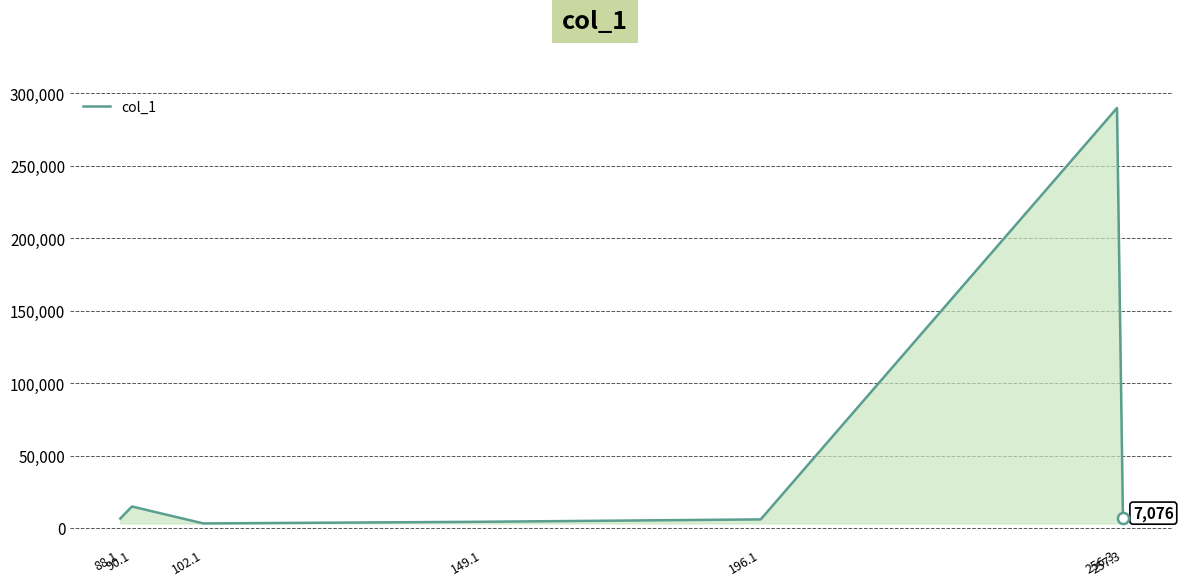

The chart shows a value of 4259.2 at 149.1. True or false?

True